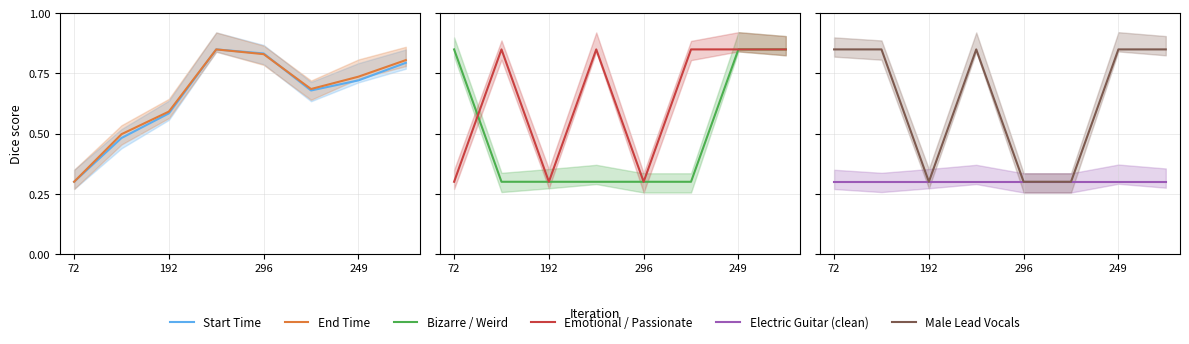

What is the label of the 7th point from the right?

192